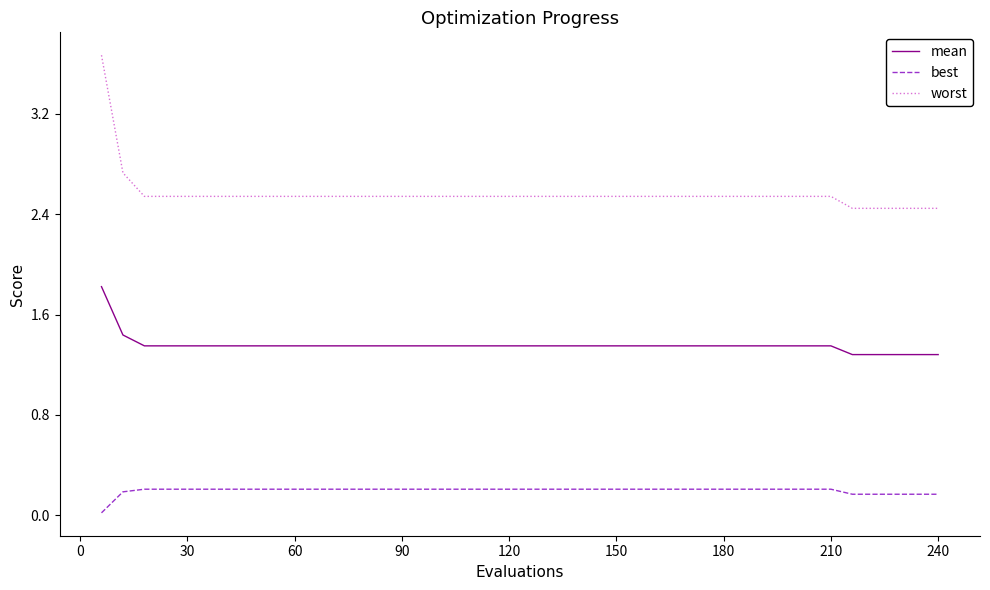

Which series has the largest total across all categories?

worst